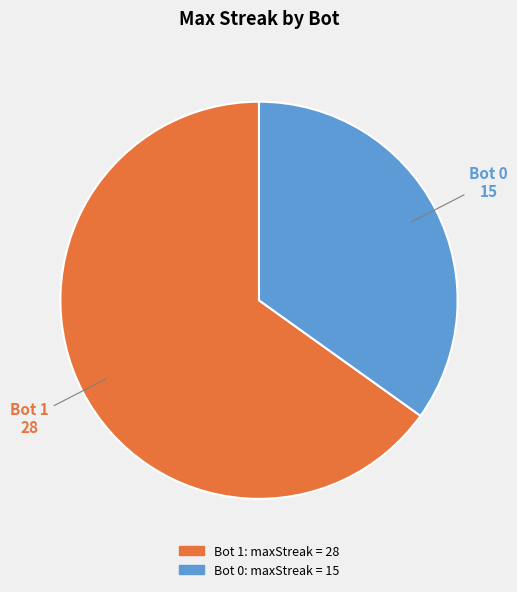

How many segments does this pie chart have?

2